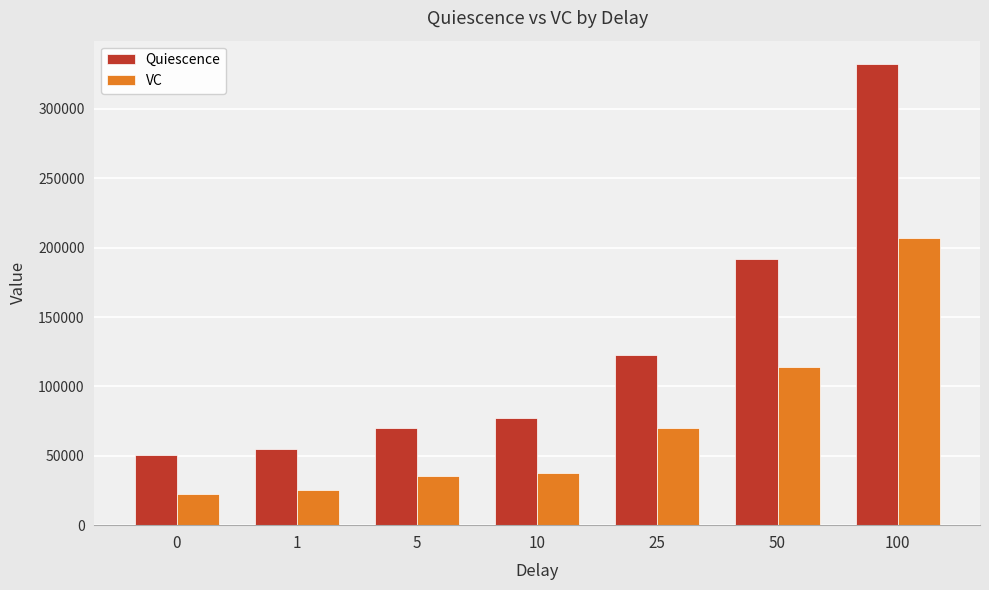

What is the sum of the VC values at 5 and 25?

105497.5